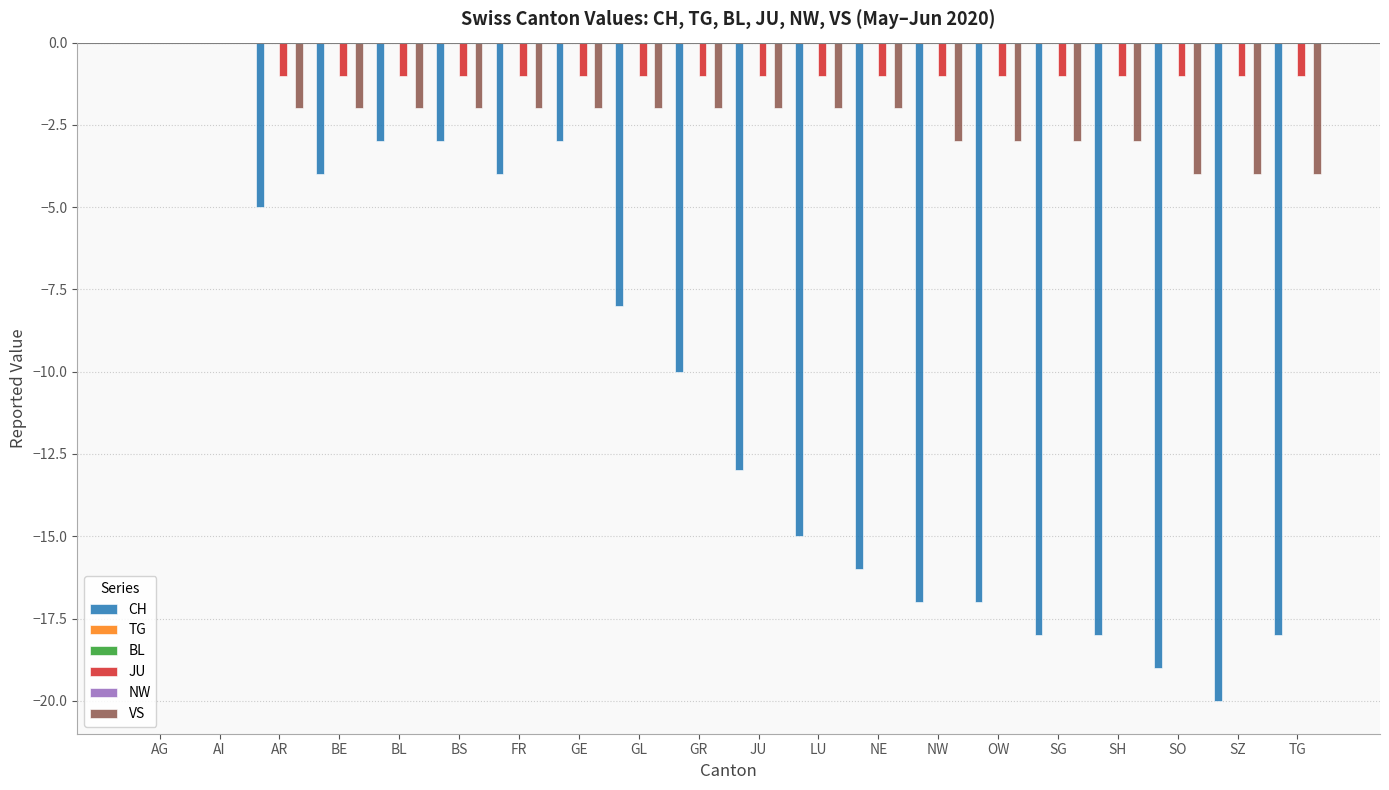

What position from the right is SO?

3